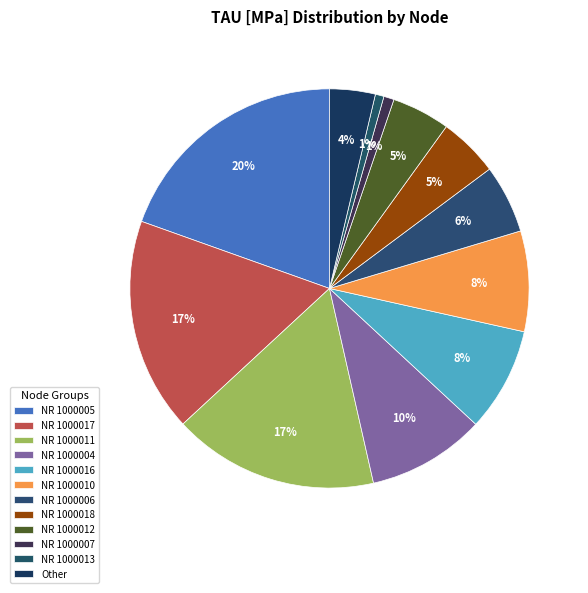

Is there any slice that represents more than half of the pie?

No